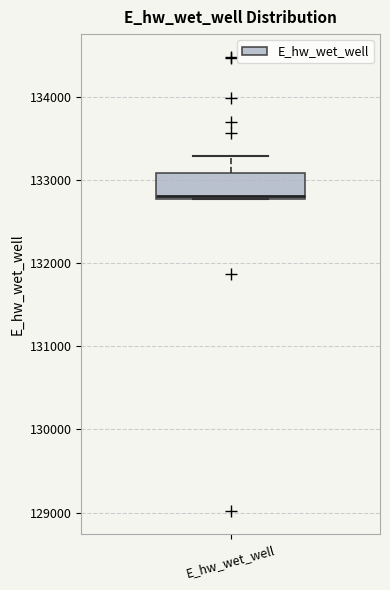

Read this box plot against the y-axis: the position of the median line, the range covered by the box, and the ends of both whiskers. The values are not printed on the chart, so give them approximately, as read against the axis.

median 132800, box 132800 to 133100, whiskers 132800 to 133300